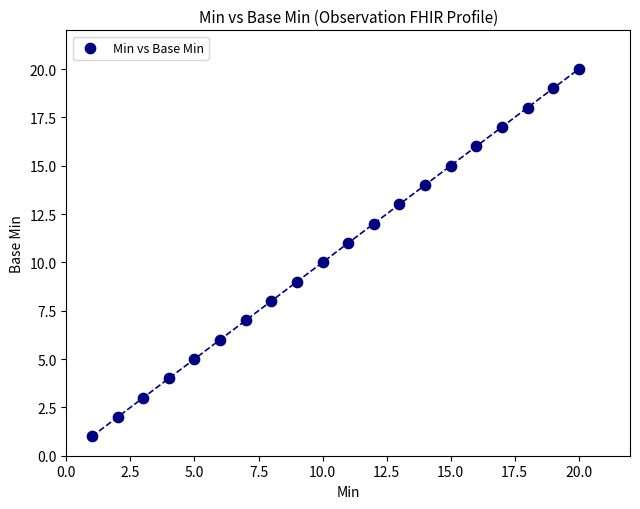

What is the range of Y values (max minus min)?

19